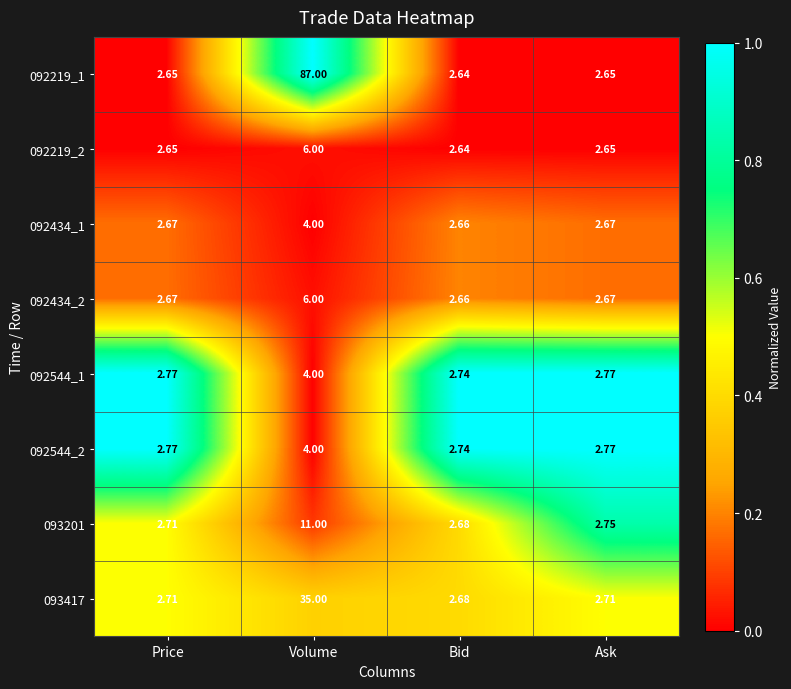

Which label corresponds to the smallest value in the chart?

Bid